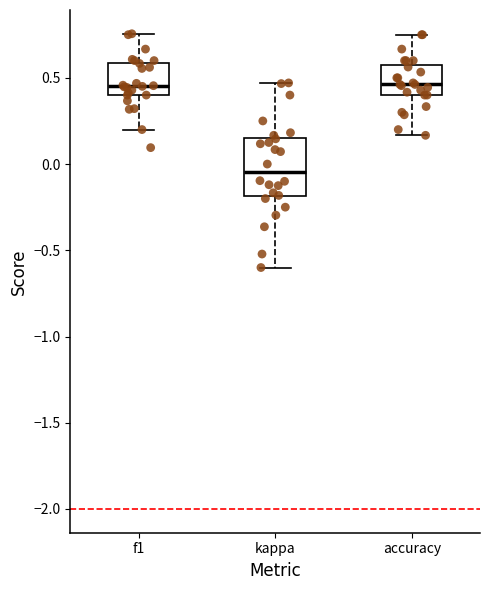

Comparing the boxes themselves (not the whiskers), which one is the tallest?

kappa